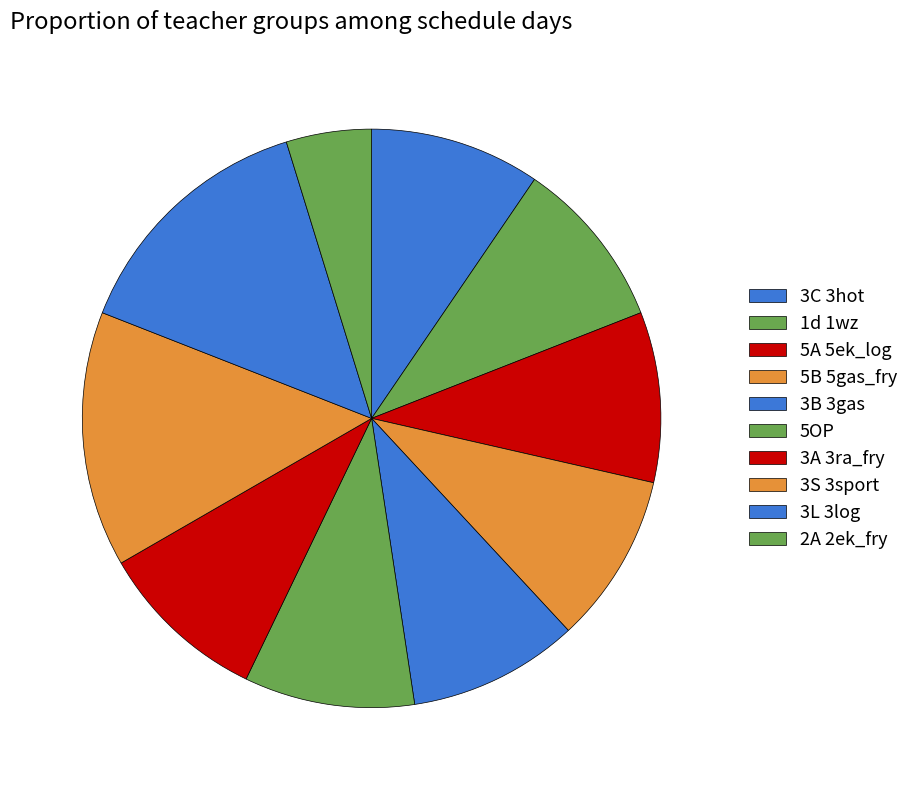

The 3B 3gas slice represents 25% of the pie. True or false?

False